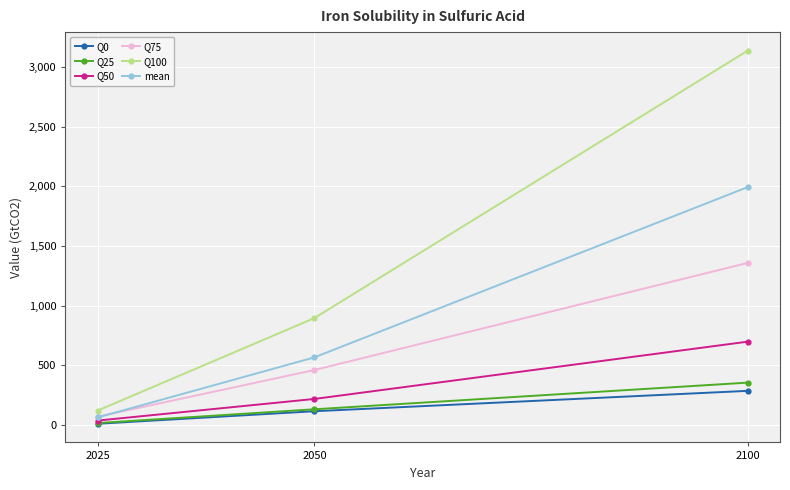

Reading right to left, extract all data points from this chart.

Q0: 2100=286.8	2050=116.1	2025=11.1
Q25: 2100=355.8	2050=132.4	2025=17.1
Q50: 2100=699.0	2050=219.0	2025=37.9
Q75: 2100=1358.6	2050=461.4	2025=70.7
Q100: 2100=3137.3	2050=896.7	2025=122.2
mean: 2100=1993.8	2050=567.6	2025=64.4